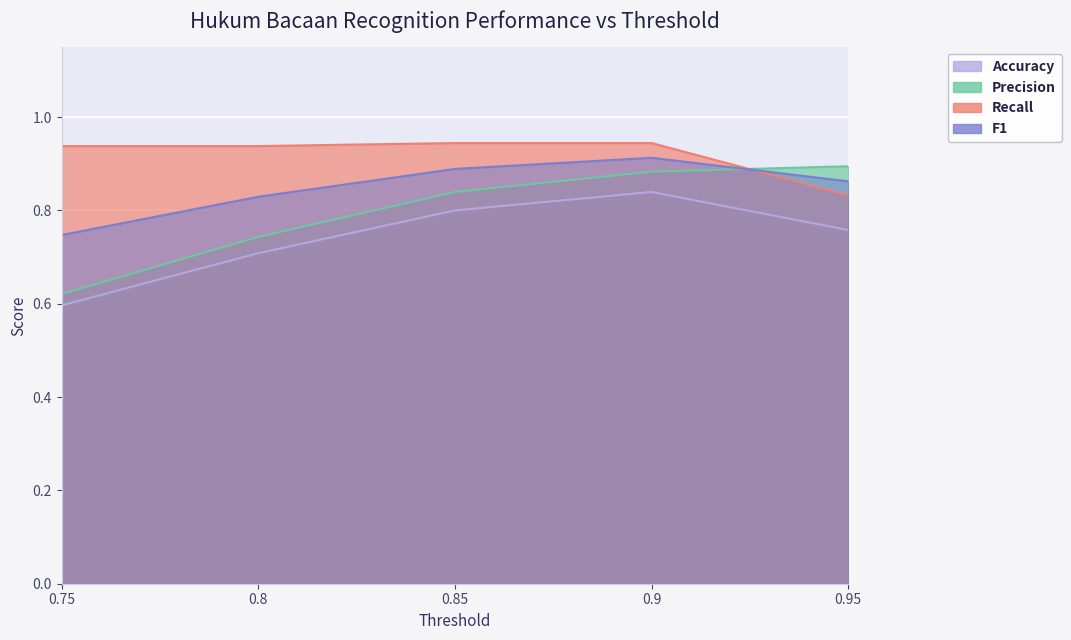

What are all the series names shown in the legend?

Accuracy, Precision, Recall, F1